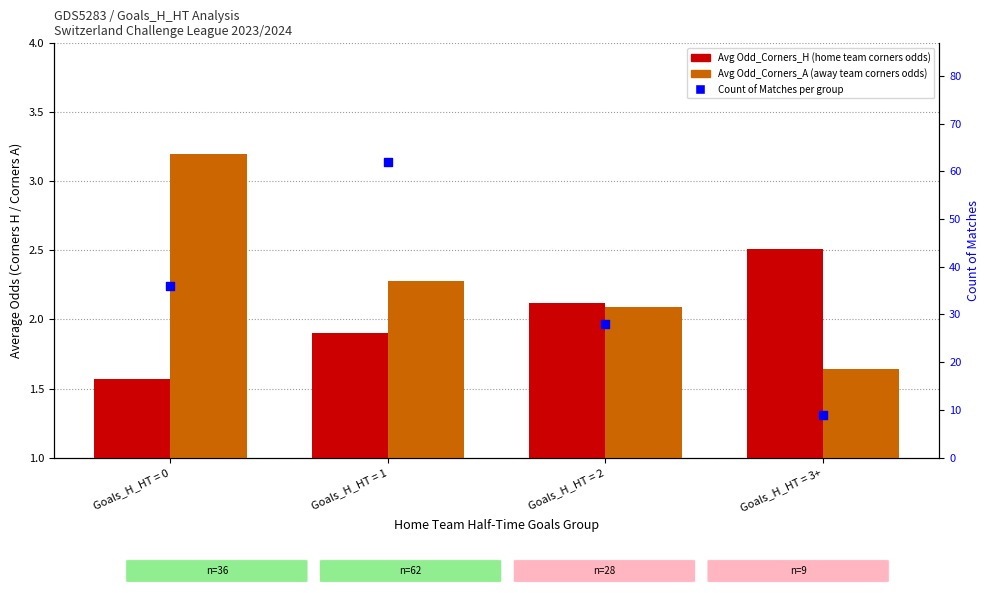

At how many categories does at least one series exceed 31?

2